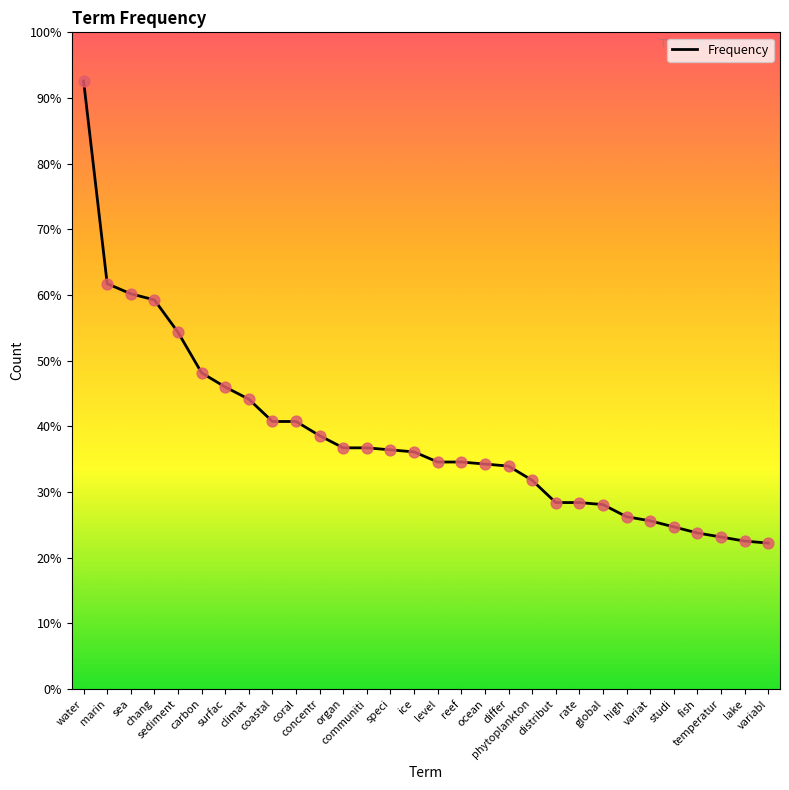

Which has a higher value, distribut or temperatur?

distribut